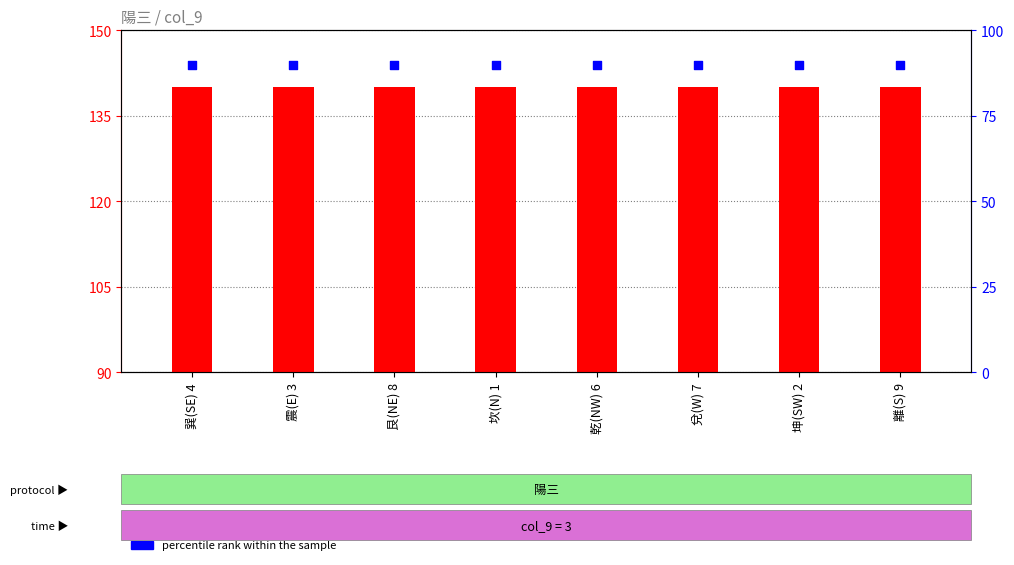

At which category is the sum across all series the highest?

巽(SE) 4